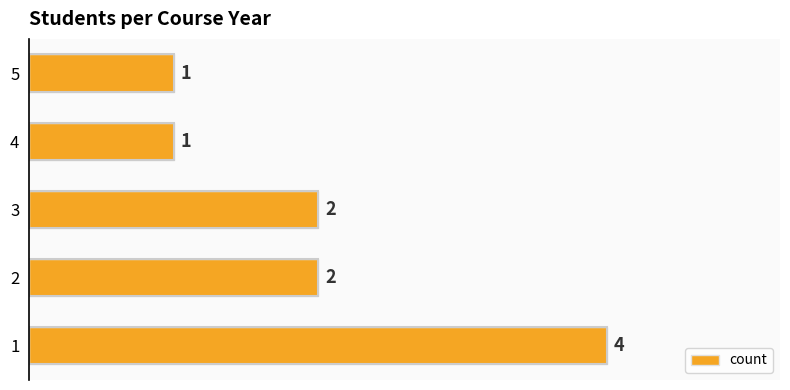

What is the difference between the second highest and minimum values?

1